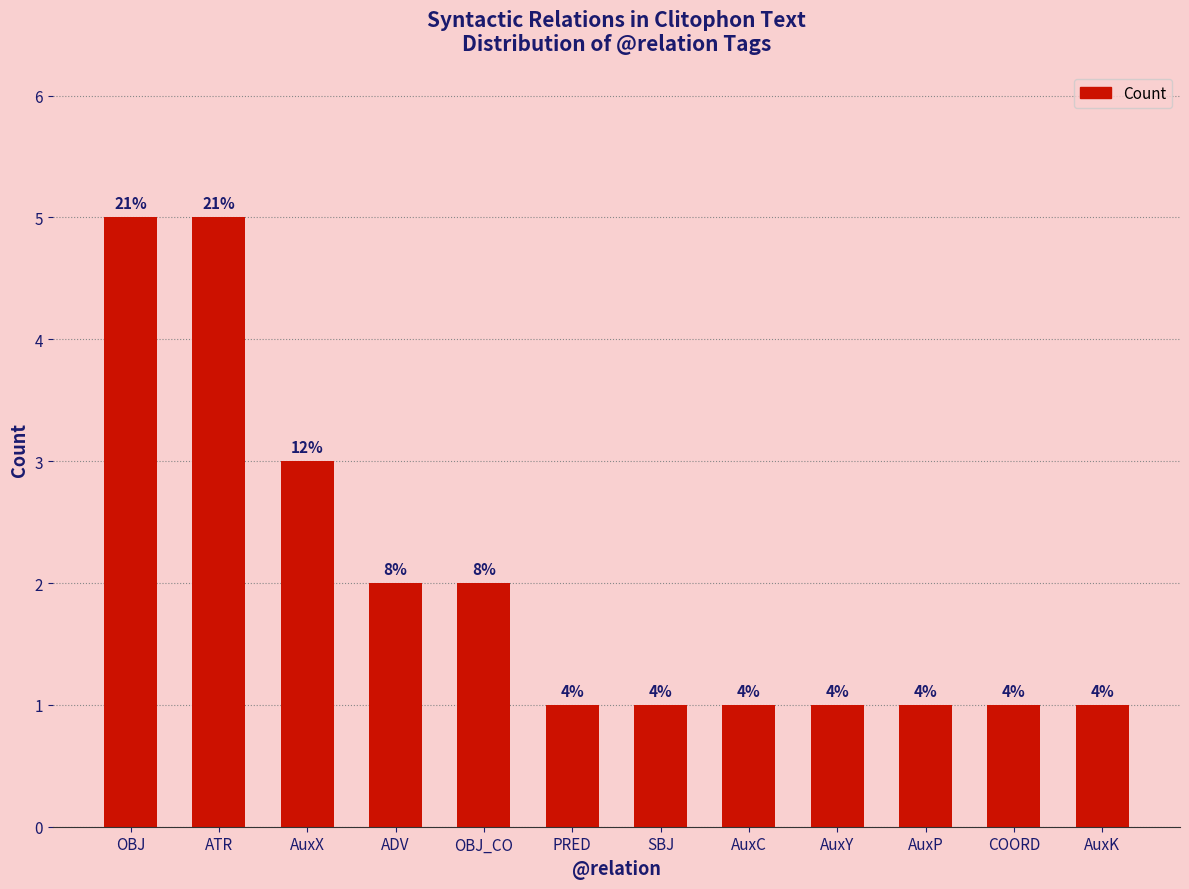

What is the label of the 7th bar from the left?

SBJ